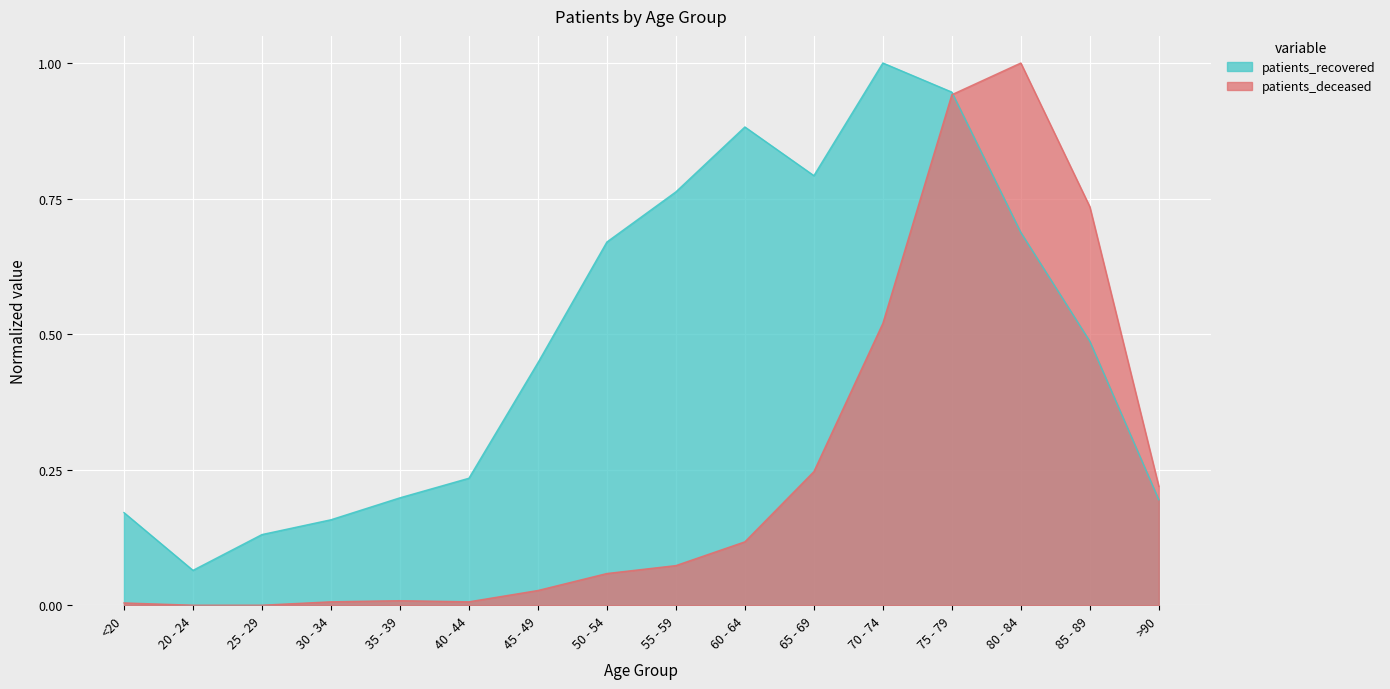

What is the sum of all patients_deceased values?

4.0